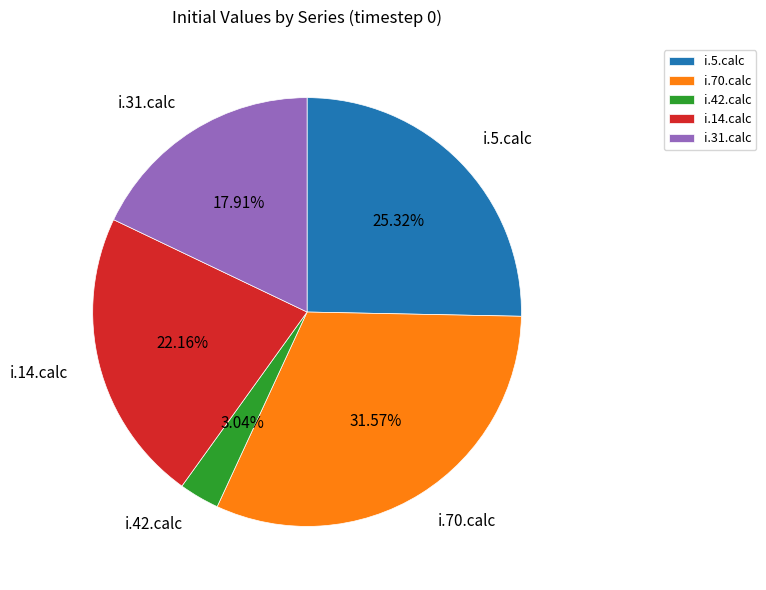

Approximately how many times larger is the value at i.31.calc compared to i.42.calc?

5.9